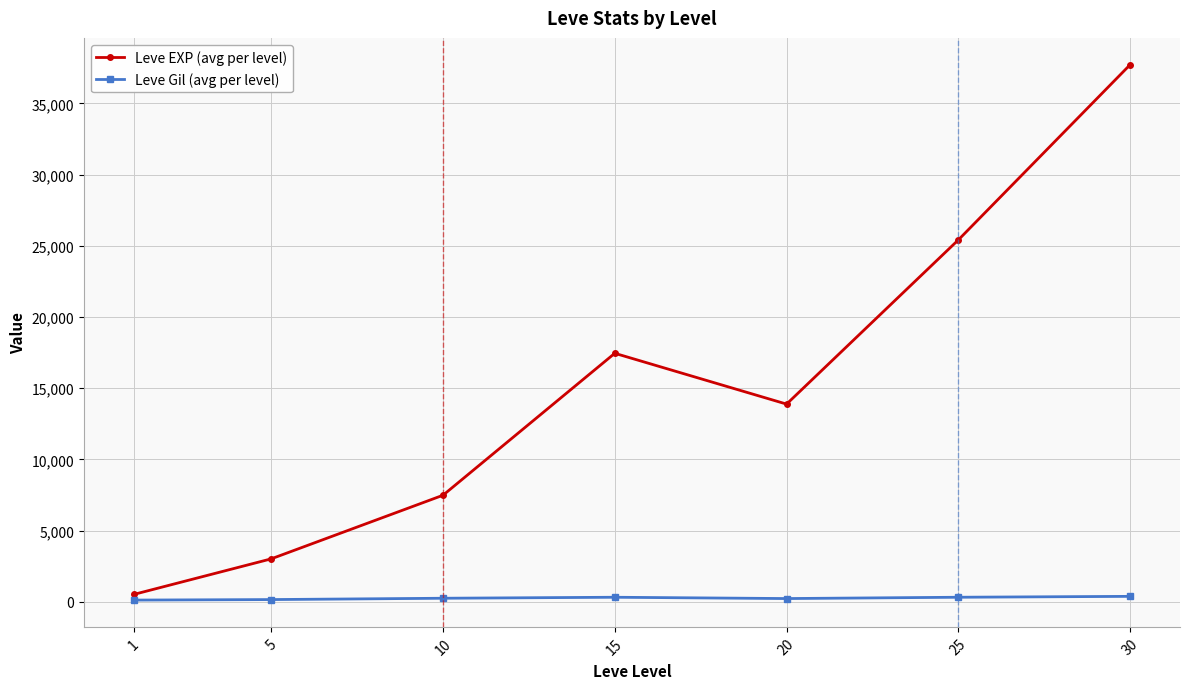

What is the average value of the Leve EXP (avg per level) series?

15062.9